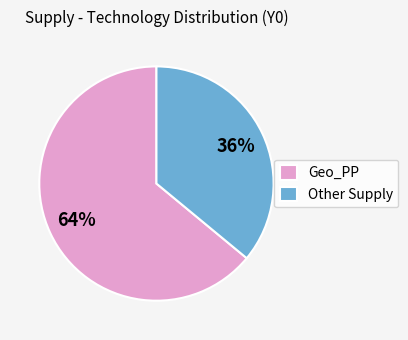

Which slice is the largest?

Geo_PP